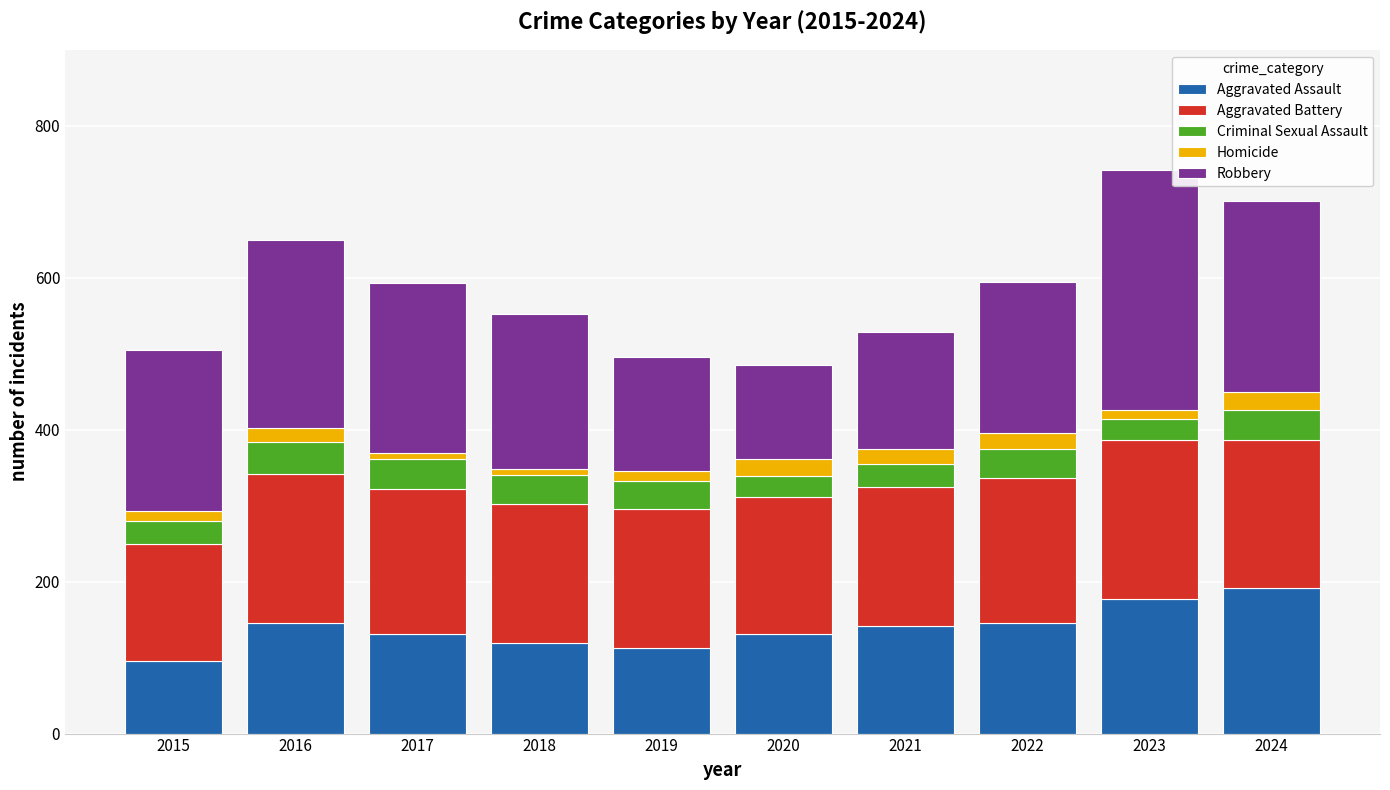

What are all the series names shown in the legend?

Aggravated Assault, Aggravated Battery, Criminal Sexual Assault, Homicide, Robbery